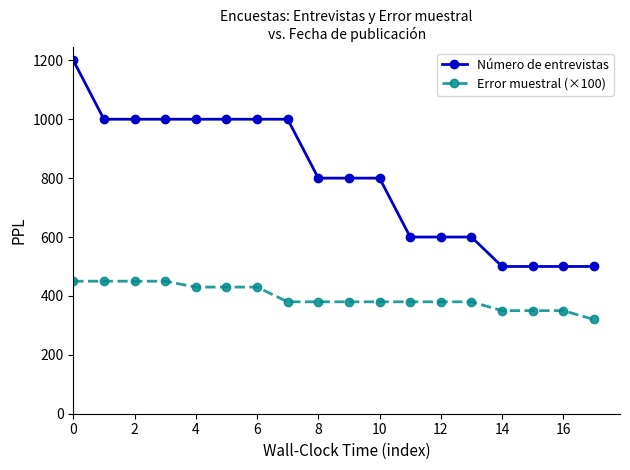

At how many categories does at least one series exceed 693?

11